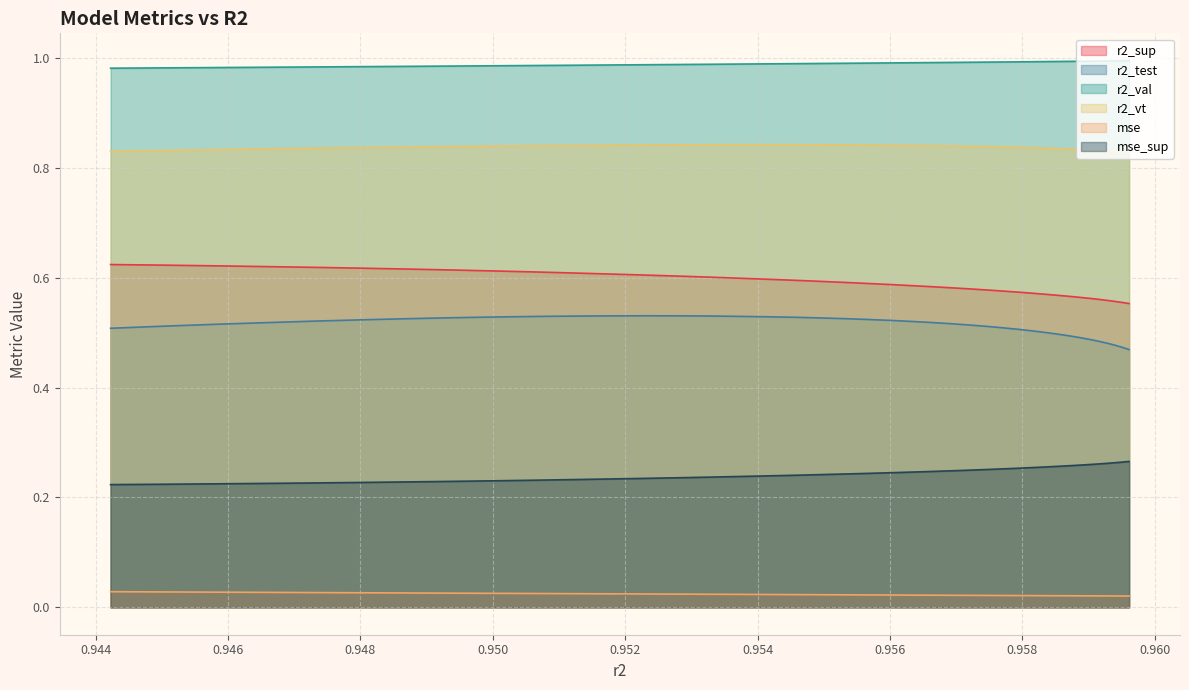

Which series has the largest total across all categories?

r2_val